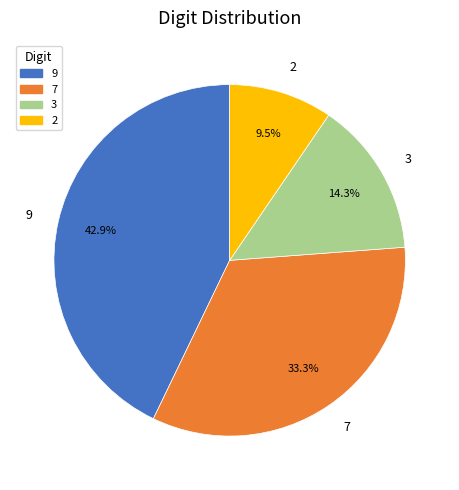

Rank the categories by value from lowest to highest.

2, 3, 7, 9